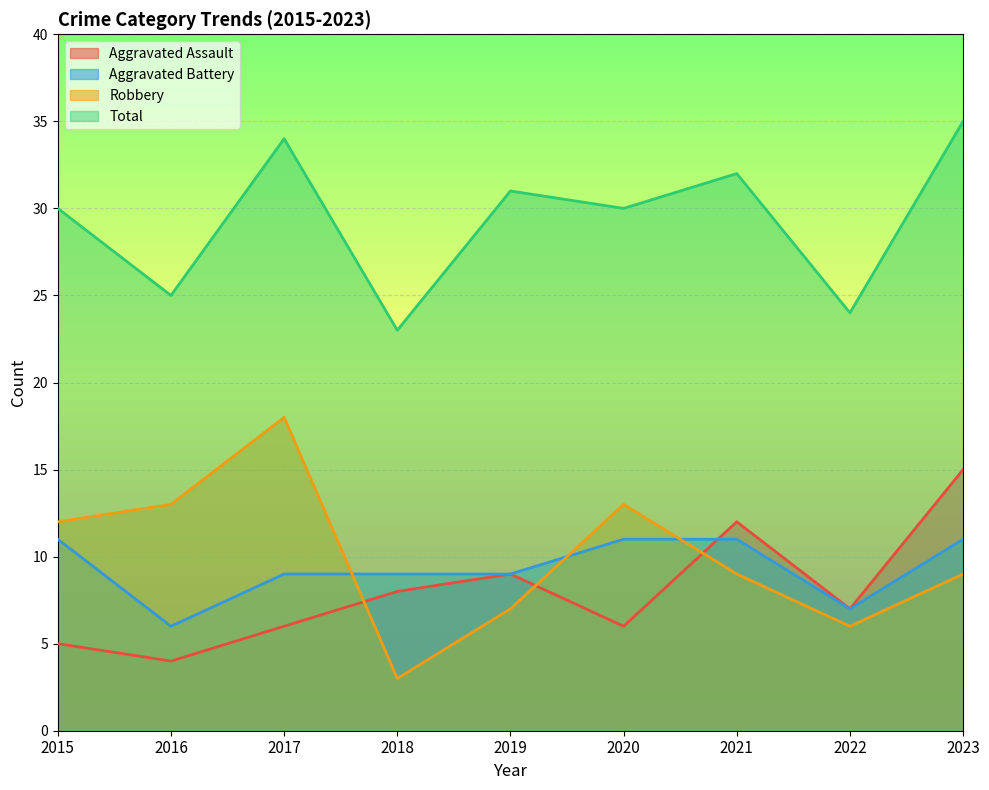

What is the sum of all Total values?

264